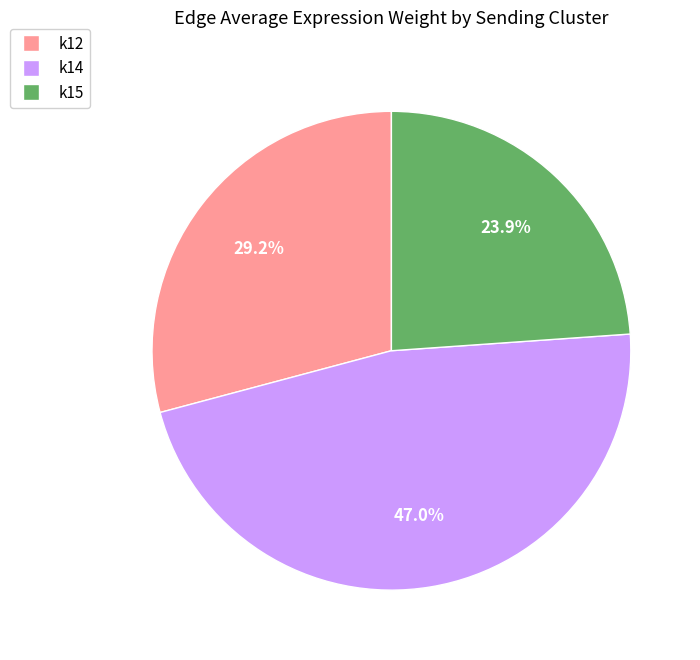

What percentage is the k14 slice, to the nearest percent?

47%